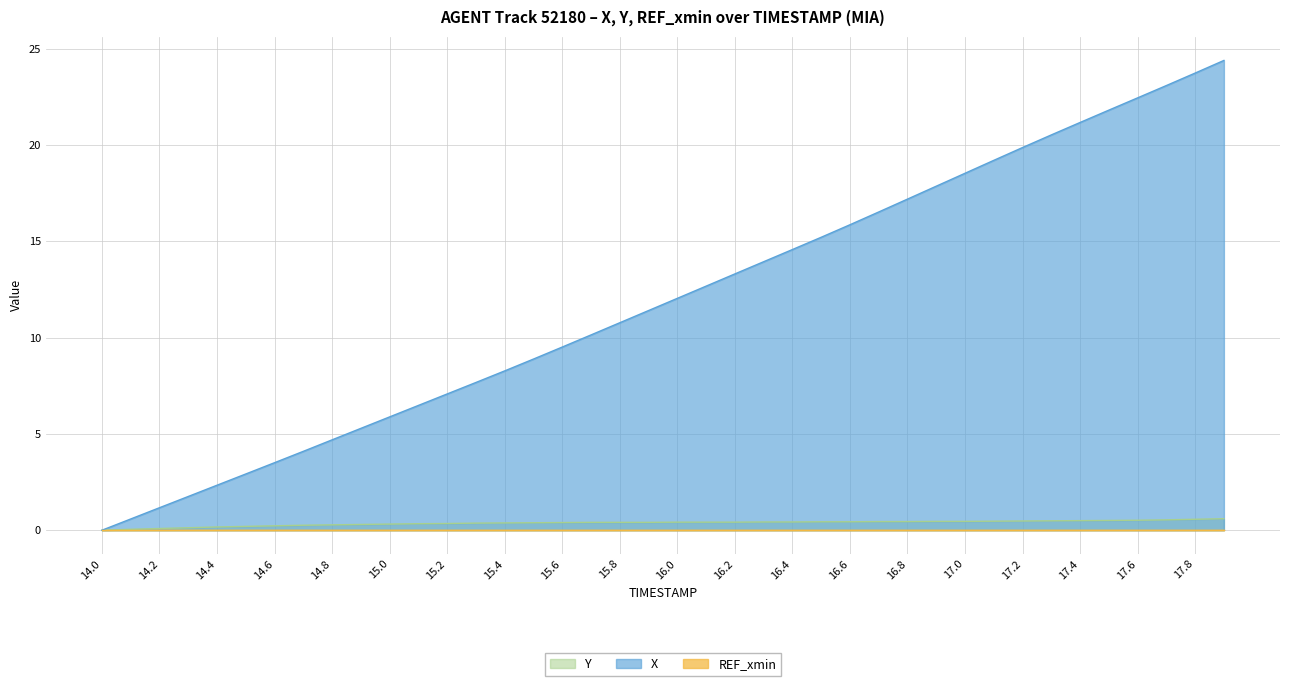

Is the value of X at 14.6 greater than the value of Y at 15.7?

Yes